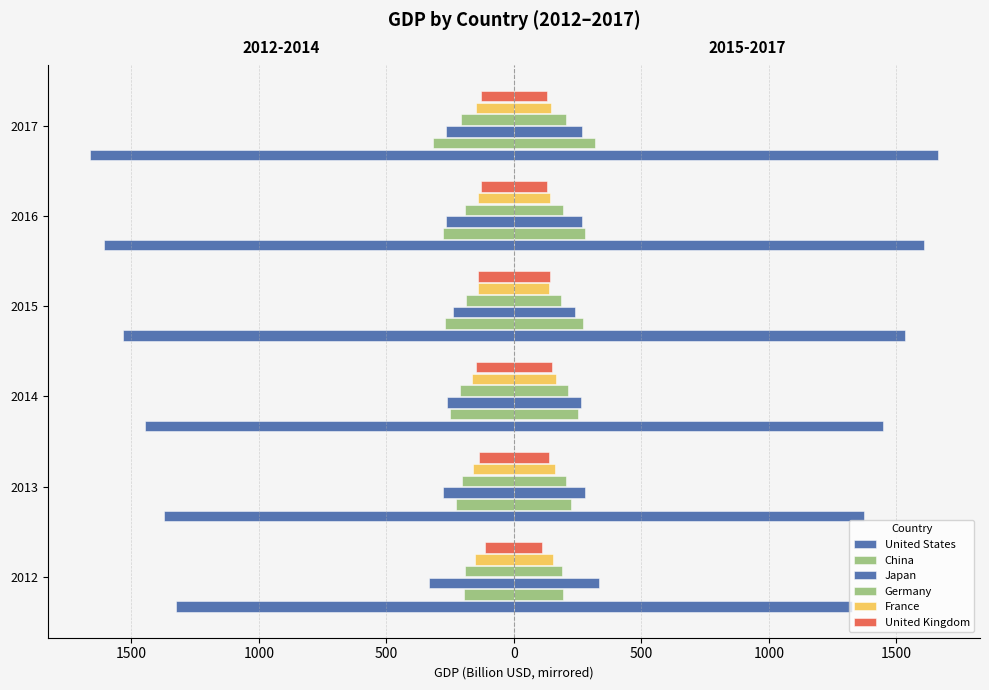

Which series has the largest total across all categories?

United States